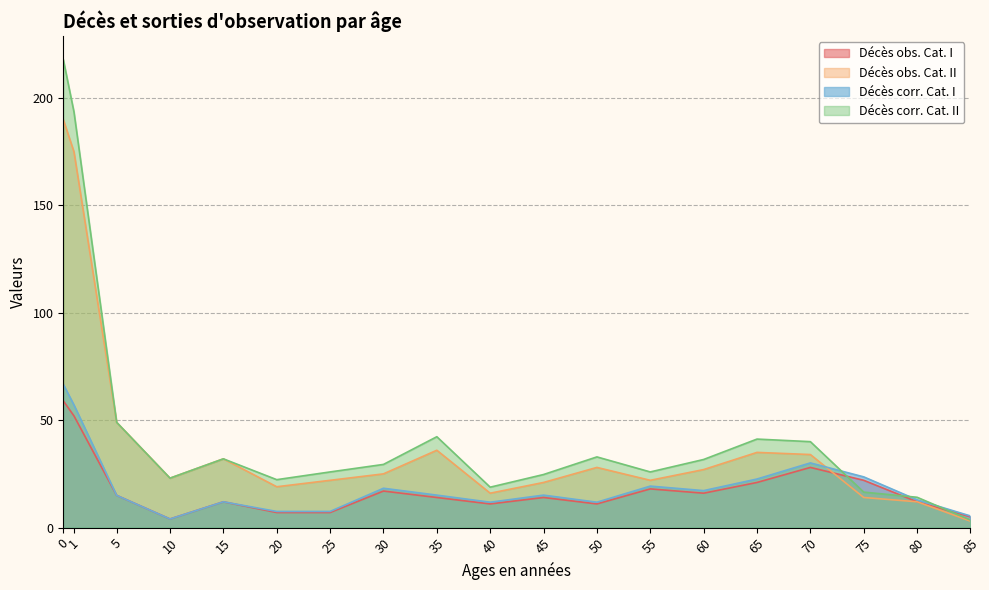

Rank the categories by Décès obs. Cat. II value from highest to lowest.

0, 1, 5, 35, 65, 70, 15, 50, 60, 30, 10, 25, 55, 45, 20, 40, 75, 80, 85